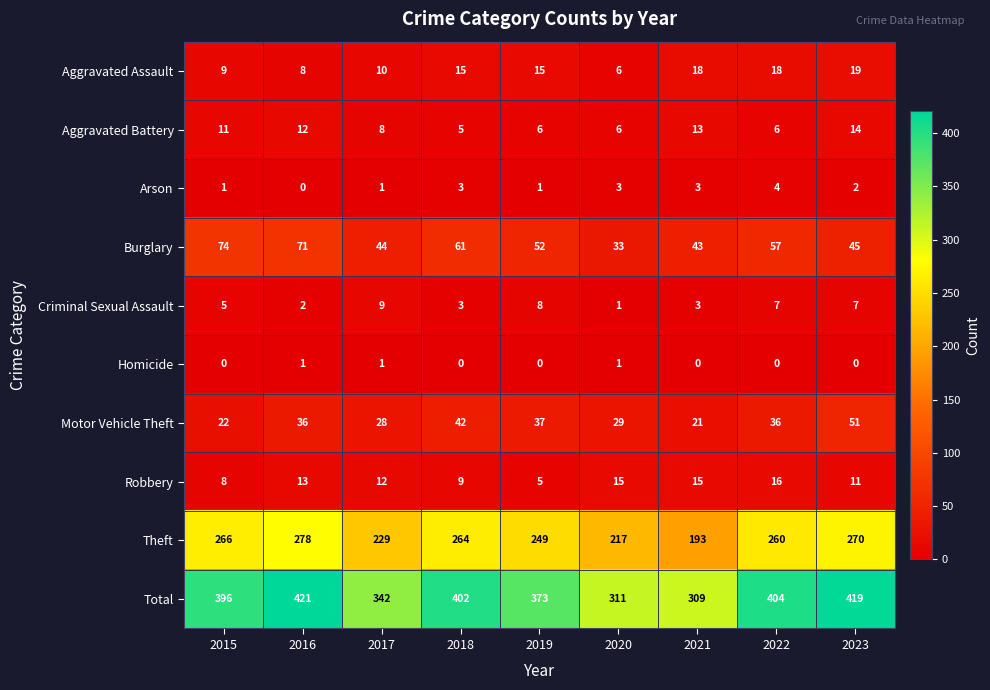

Which series has the largest range (max minus min)?

Total